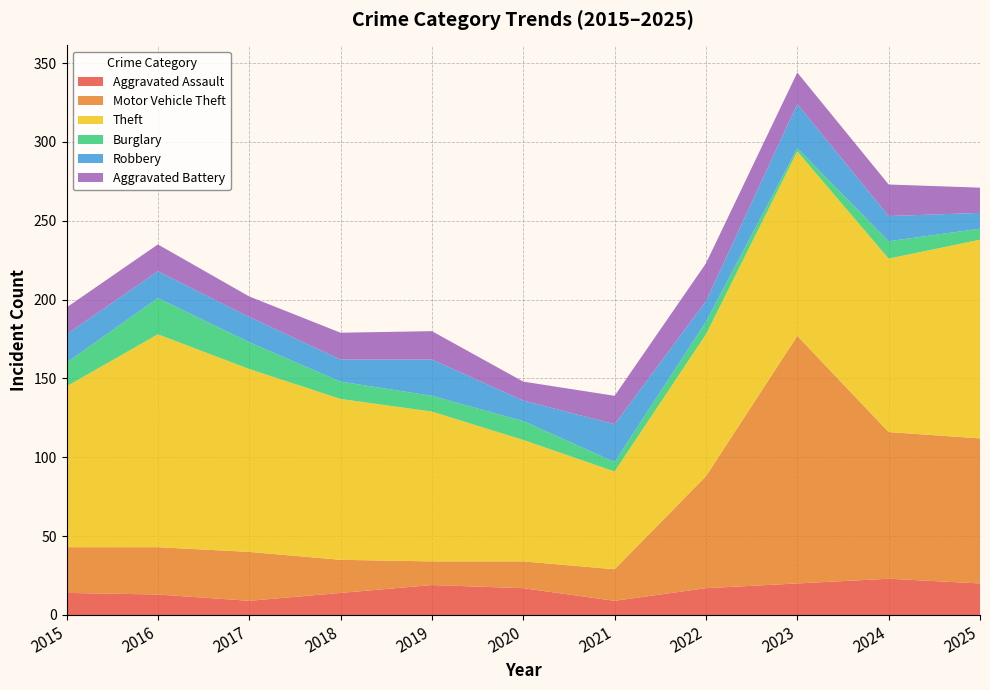

Reading left to right, transcribe all the data shown in this chart.

Aggravated Assault: 2015=14	2016=13	2017=9	2018=14	2019=19	2020=17	2021=9	2022=17	2023=20	2024=23	2025=20
Motor Vehicle Theft: 2015=29	2016=30	2017=31	2018=21	2019=15	2020=17	2021=20	2022=71	2023=157	2024=93	2025=92
Theft: 2015=102	2016=135	2017=116	2018=102	2019=95	2020=77	2021=62	2022=90	2023=117	2024=110	2025=126
Burglary: 2015=15	2016=23	2017=17	2018=11	2019=10	2020=12	2021=6	2022=8	2023=2	2024=11	2025=7
Robbery: 2015=18	2016=17	2017=16	2018=14	2019=23	2020=13	2021=24	2022=13	2023=28	2024=16	2025=10
Aggravated Battery: 2015=17	2016=17	2017=13	2018=17	2019=18	2020=12	2021=18	2022=24	2023=20	2024=20	2025=16